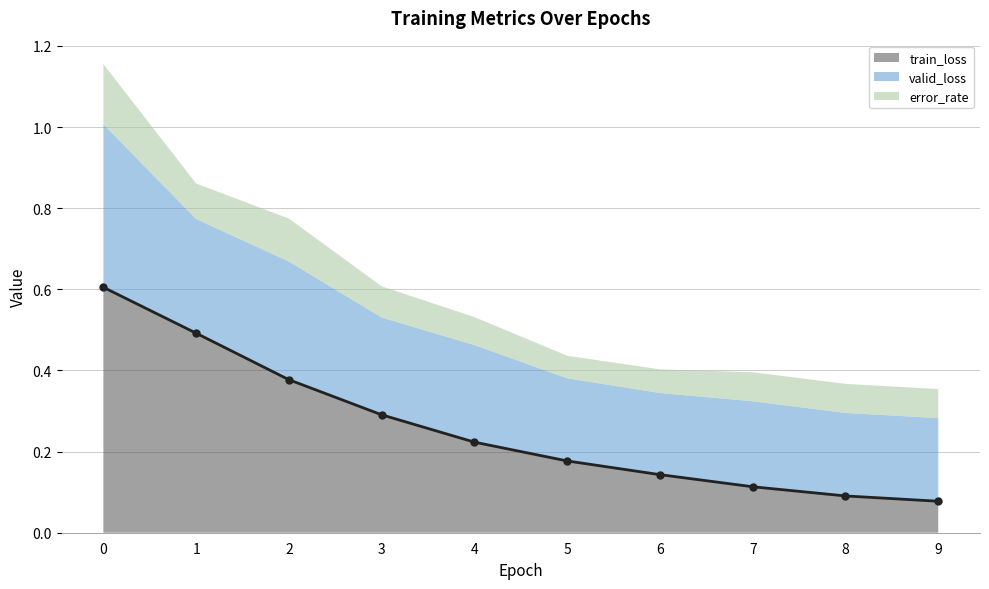

Does the chart have visible grid lines?

Yes